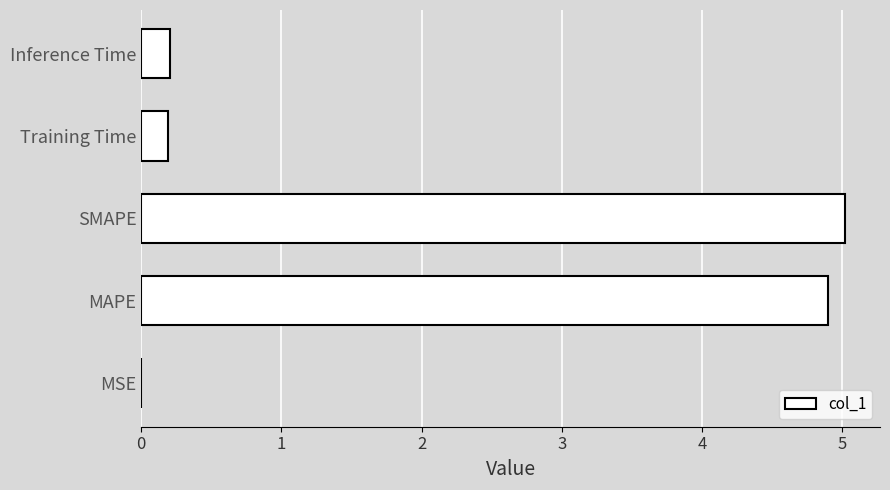

What is the approximate value at SMAPE?

5.0